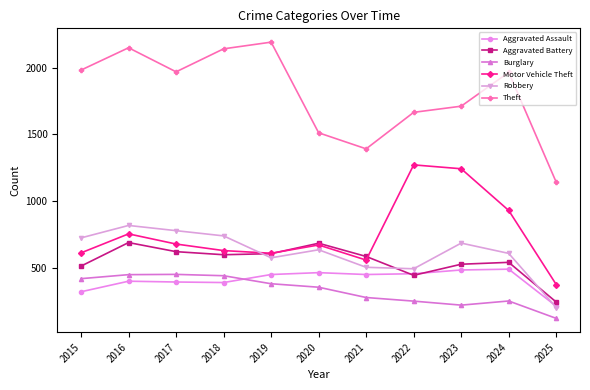

Read the Aggravated Battery value at 2023, to the nearest 10.

530